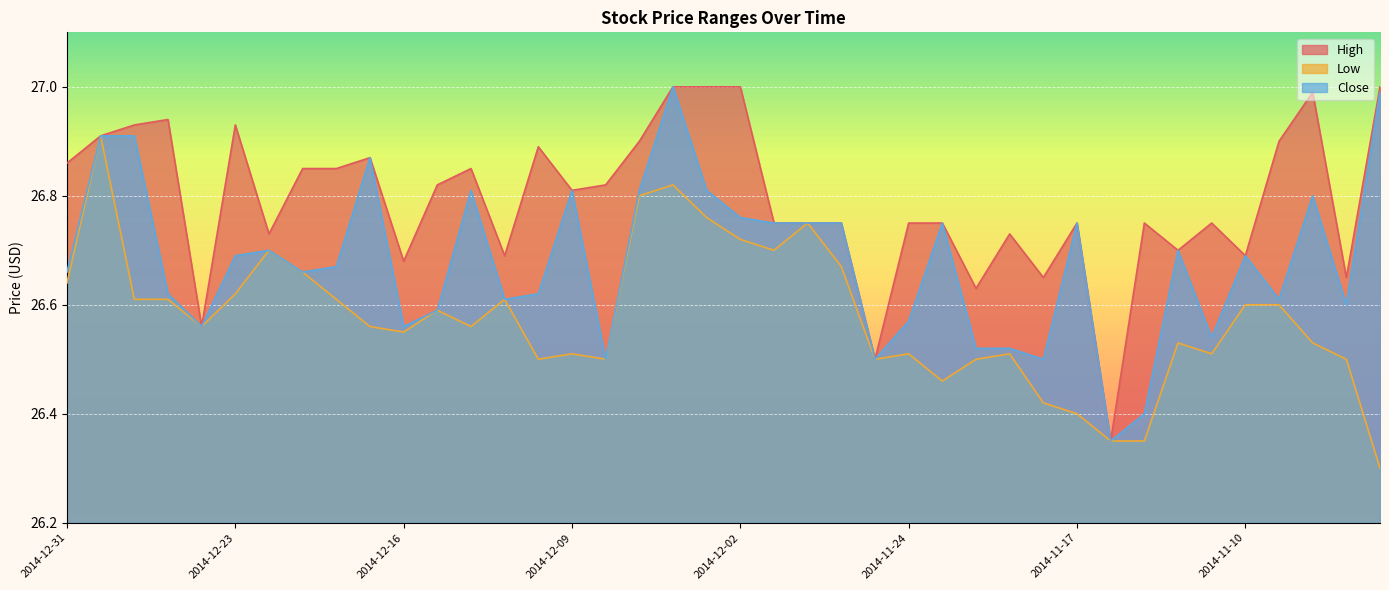

How many distinct data groups are displayed?

3